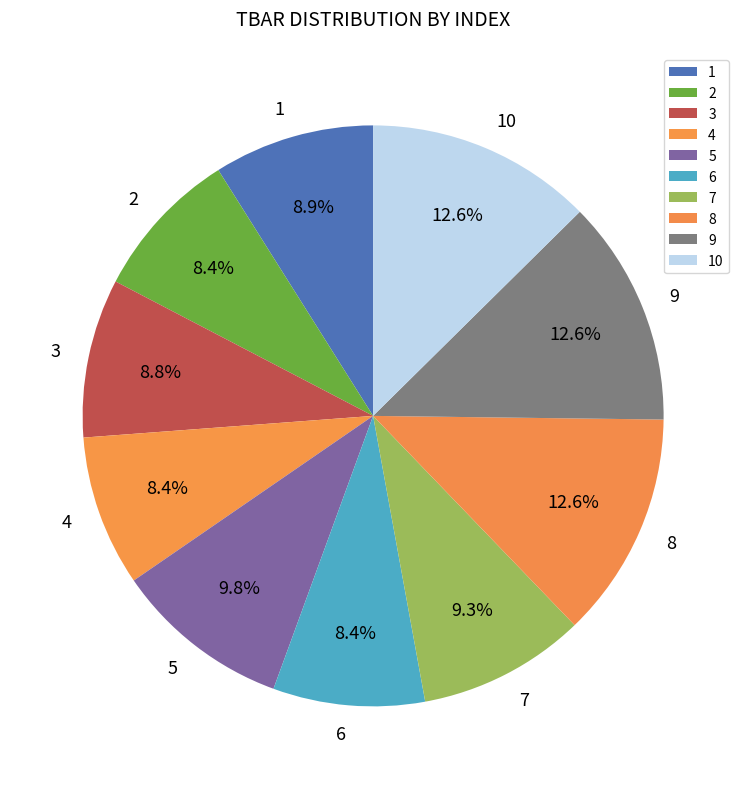

To the nearest percent, what portion does 4 represent?

8%